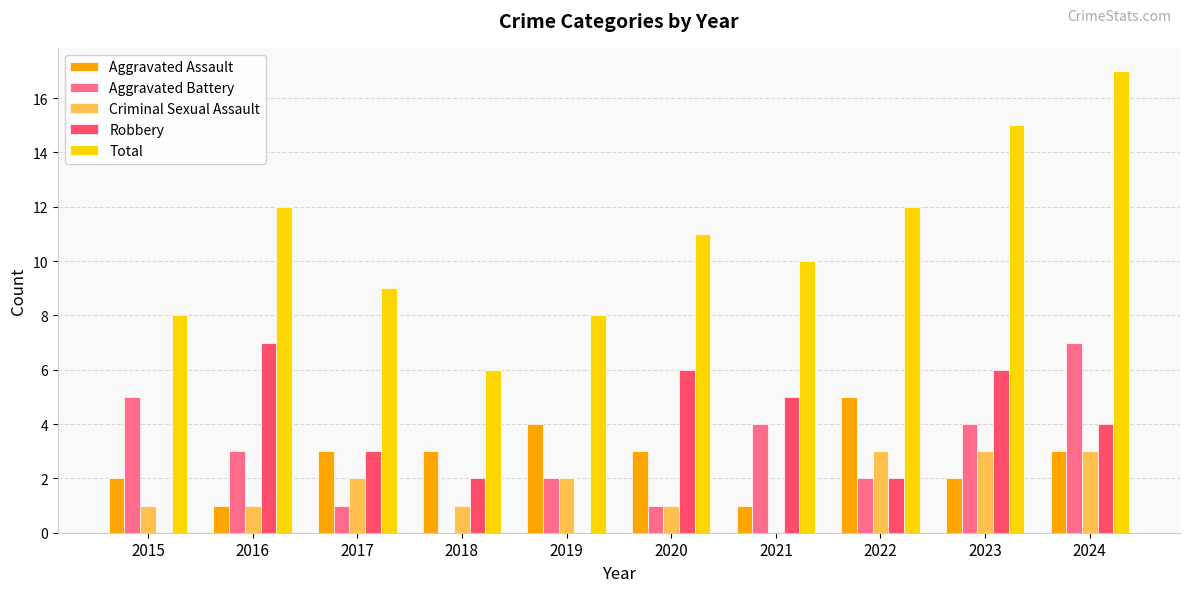

Where is Total nearest to the value 11?

2020